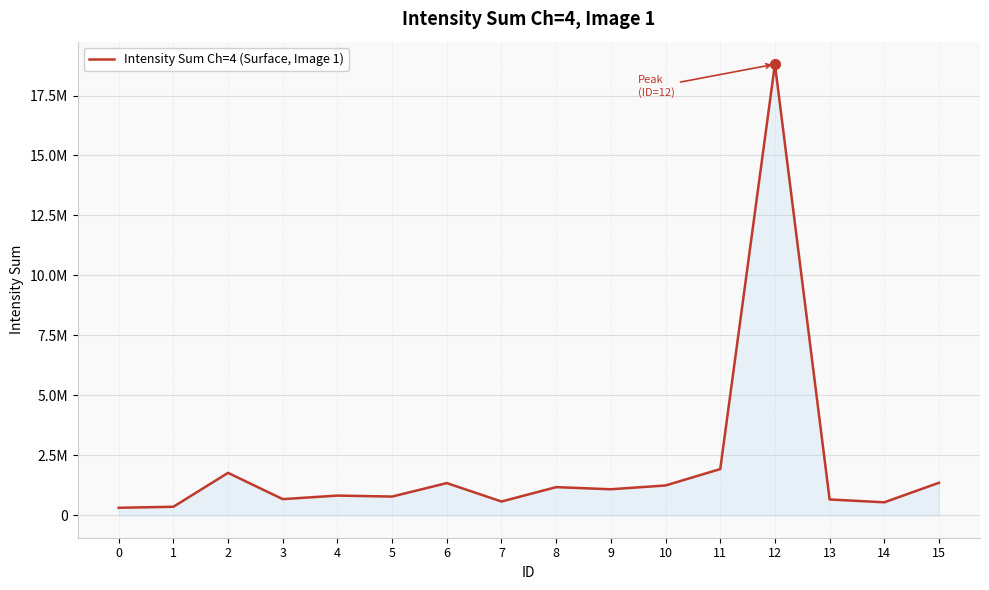

The value at 3 is 669008. True or false?

True